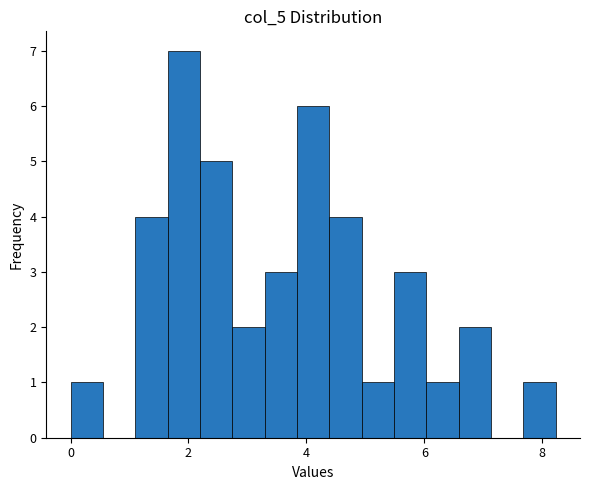

Around what value on the x-axis is the tallest bar? Give the approximate position of its centre, as read against the axis.

2.0